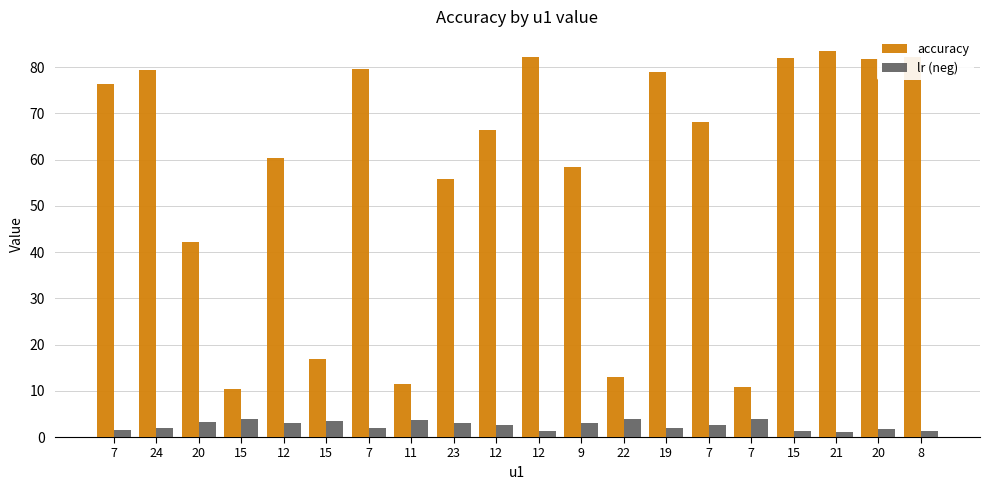

Count the number of data series in this chart.

2